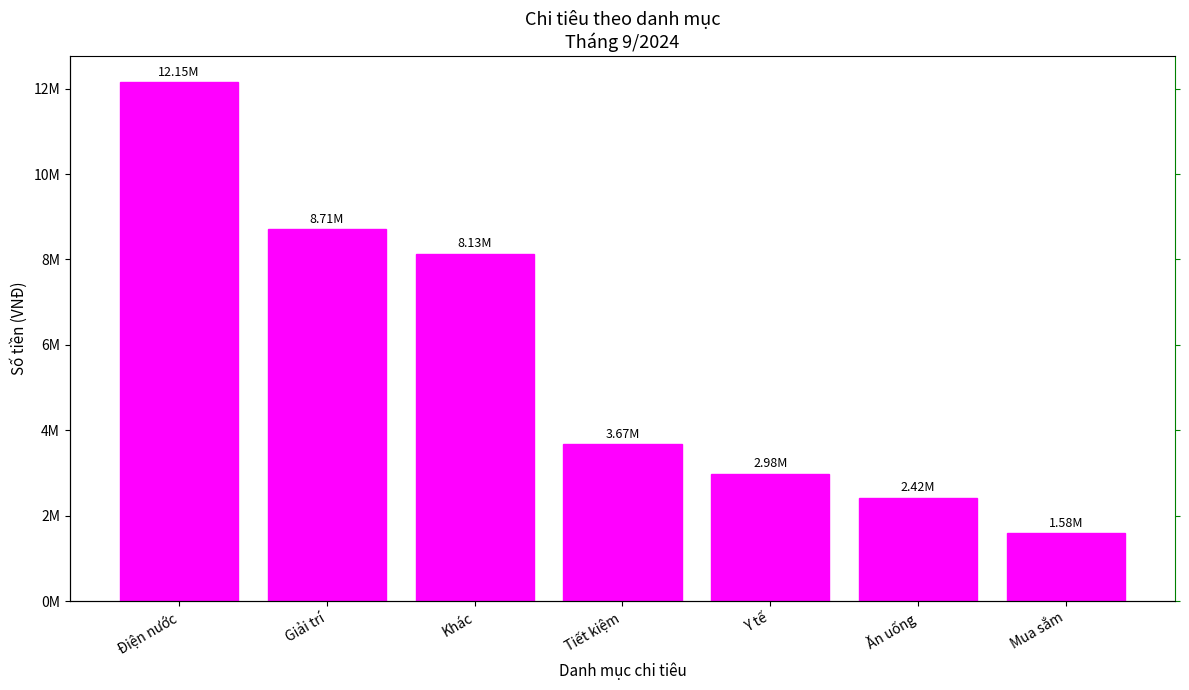

How many data points does each series have?

7